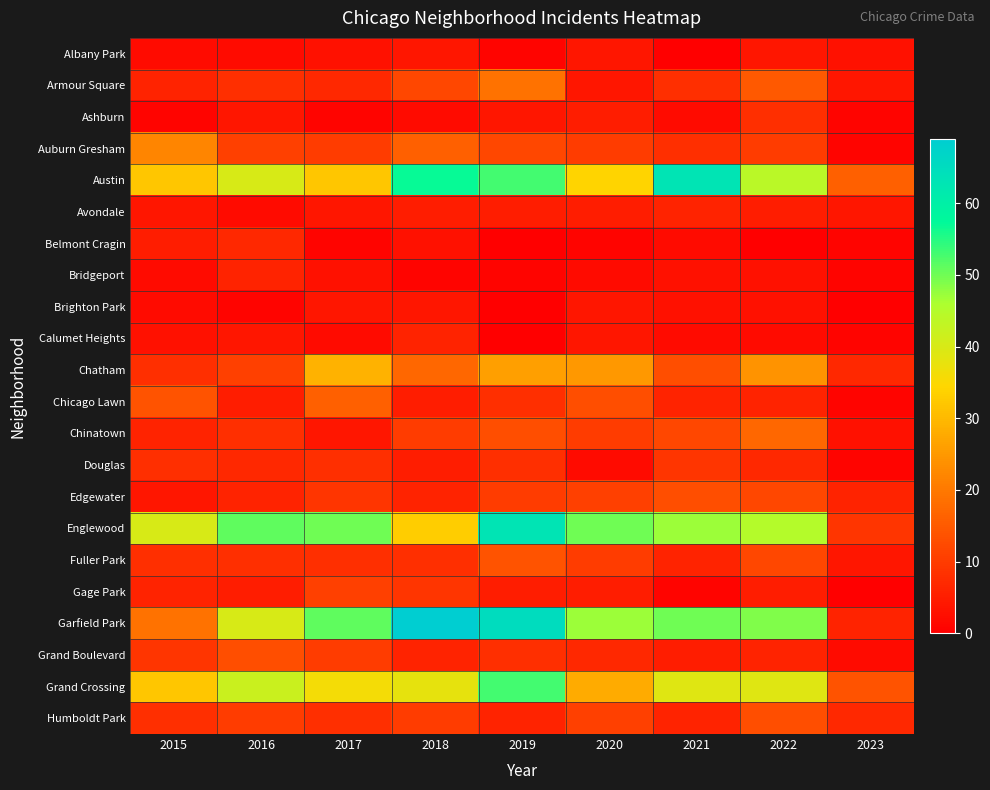

Reading right to left, transcribe all the data shown in this chart.

Albany Park: 2023=3	2022=4	2021=0	2020=4	2019=1	2018=4	2017=3	2016=2	2015=2
Armour Square: 2023=4	2022=15	2021=8	2020=4	2019=19	2018=12	2017=7	2016=8	2015=6
Ashburn: 2023=1	2022=8	2021=2	2020=5	2019=4	2018=2	2017=1	2016=4	2015=1
Auburn Gresham: 2023=1	2022=10	2021=8	2020=10	2019=12	2018=16	2017=10	2016=11	2015=22
Austin: 2023=16	2022=44	2021=63	2020=34	2019=53	2018=57	2017=32	2016=40	2015=32
Avondale: 2023=4	2022=5	2021=6	2020=5	2019=5	2018=5	2017=4	2016=2	2015=4
Belmont Cragin: 2023=1	2022=0	2021=2	2020=1	2019=0	2018=3	2017=1	2016=7	2015=5
Bridgeport: 2023=1	2022=3	2021=3	2020=2	2019=1	2018=1	2017=3	2016=6	2015=2
Brighton Park: 2023=0	2022=3	2021=3	2020=4	2019=0	2018=4	2017=4	2016=1	2015=2
Calumet Heights: 2023=1	2022=2	2021=2	2020=4	2019=0	2018=6	2017=2	2016=4	2015=3
Chatham: 2023=7	2022=24	2021=13	2020=25	2019=26	2018=17	2017=29	2016=11	2015=8
Chicago Lawn: 2023=1	2022=6	2021=6	2020=13	2019=8	2018=5	2017=16	2016=5	2015=14
Chinatown: 2023=3	2022=17	2021=12	2020=10	2019=13	2018=10	2017=4	2016=8	2015=6
Douglas: 2023=1	2022=7	2021=9	2020=2	2019=8	2018=5	2017=8	2016=7	2015=8
Edgewater: 2023=6	2022=12	2021=13	2020=11	2019=10	2018=6	2017=9	2016=6	2015=4
Englewood: 2023=9	2022=45	2021=47	2020=50	2019=63	2018=33	2017=50	2016=51	2015=40
Fuller Park: 2023=4	2022=12	2021=6	2020=10	2019=14	2018=8	2017=8	2016=8	2015=8
Gage Park: 2023=0	2022=5	2021=1	2020=5	2019=5	2018=9	2017=11	2016=5	2015=6
Garfield Park: 2023=6	2022=49	2021=50	2020=47	2019=65	2018=69	2017=51	2016=40	2015=19
Grand Boulevard: 2023=2	2022=6	2021=5	2020=7	2019=8	2018=6	2017=10	2016=13	2015=9
Grand Crossing: 2023=14	2022=39	2021=39	2020=28	2019=53	2018=38	2017=36	2016=42	2015=32
Humboldt Park: 2023=7	2022=13	2021=6	2020=11	2019=6	2018=10	2017=8	2016=10	2015=8